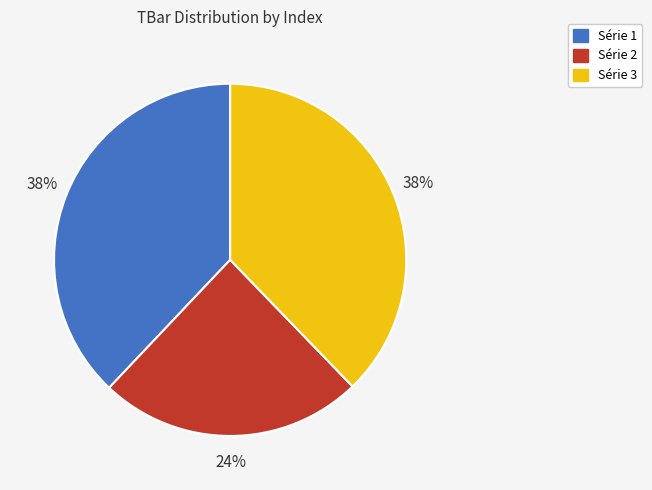

To the nearest percent, what is the average slice percentage?

33%